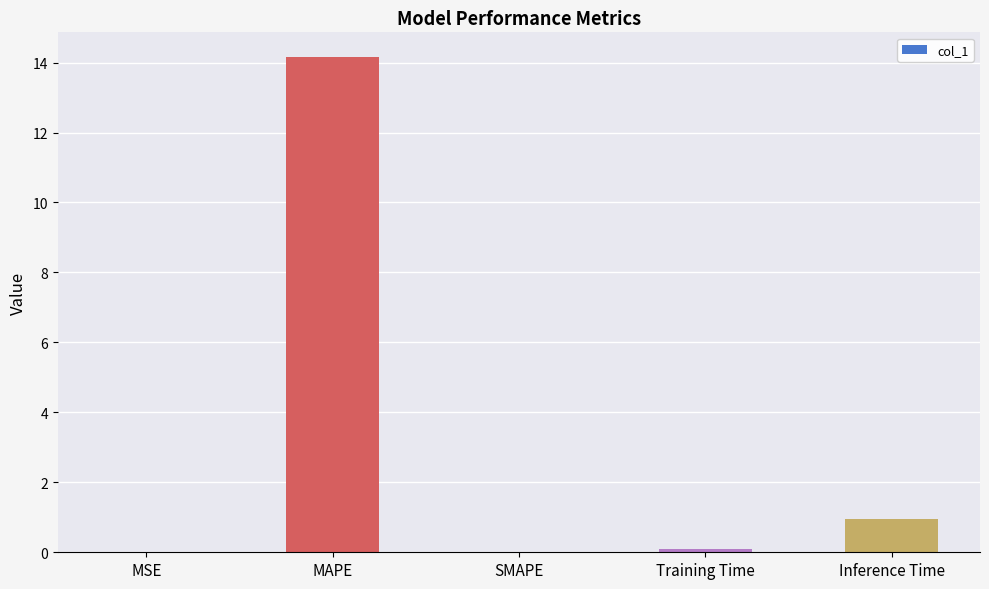

Is it true that the value at MAPE is 14.2?

True